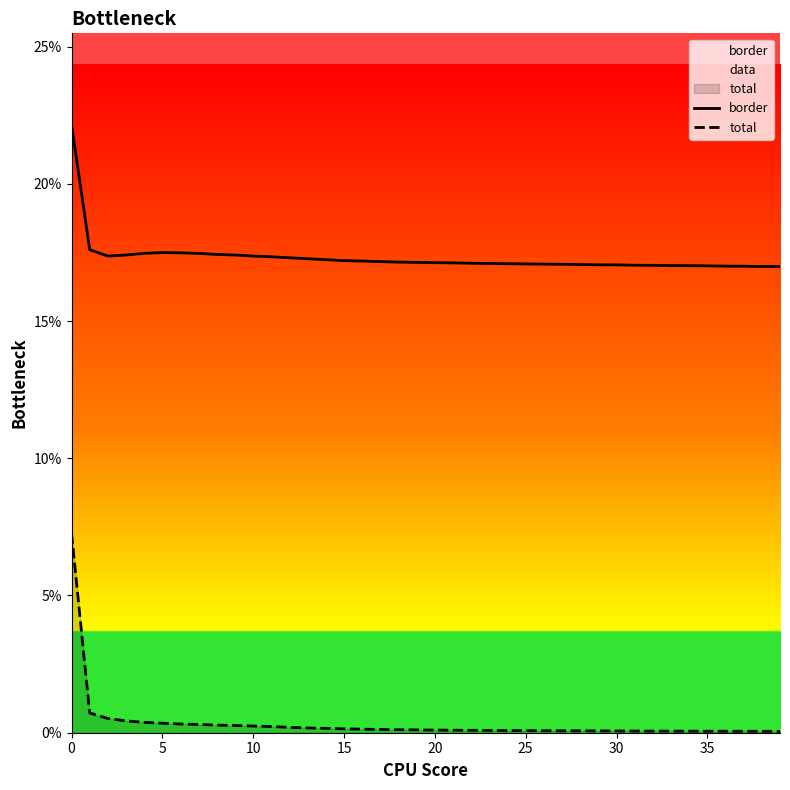

True or false: total has more than 1 interior local peaks.

False